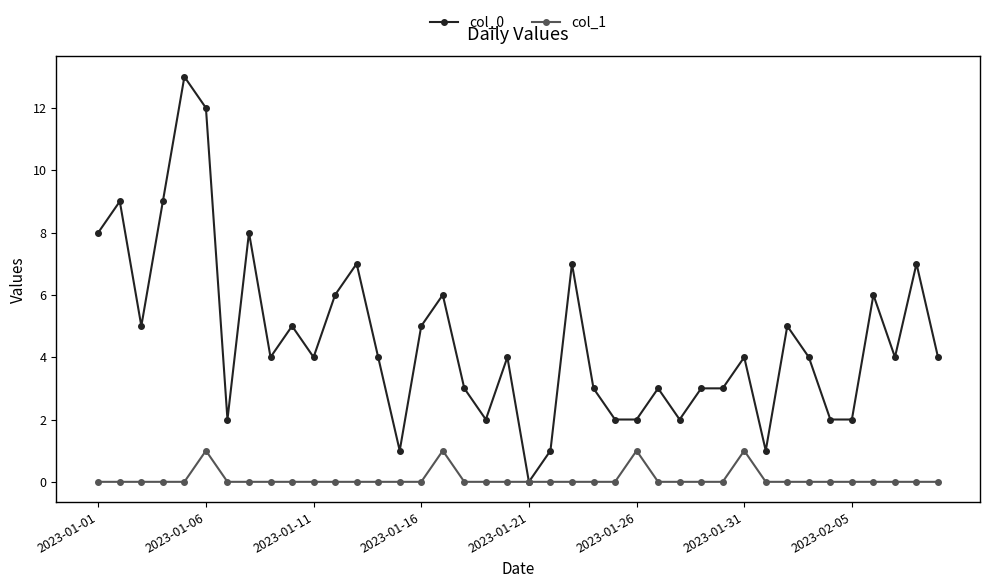

List the series in order of their peak value, highest first.

col_0, col_1